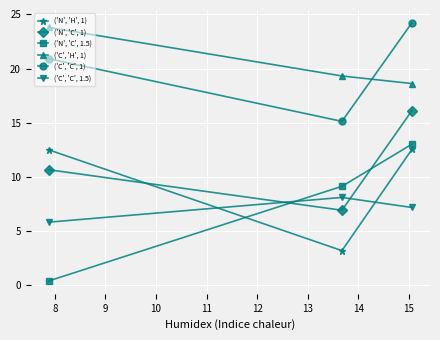

What is the lowest value of the ('N', 'C', 1) series?

6.9